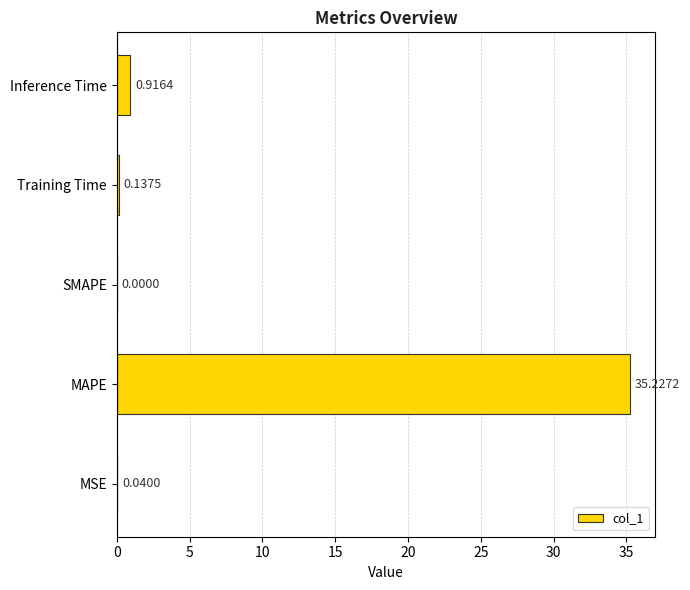

Does the chart contain stacked bars?

No